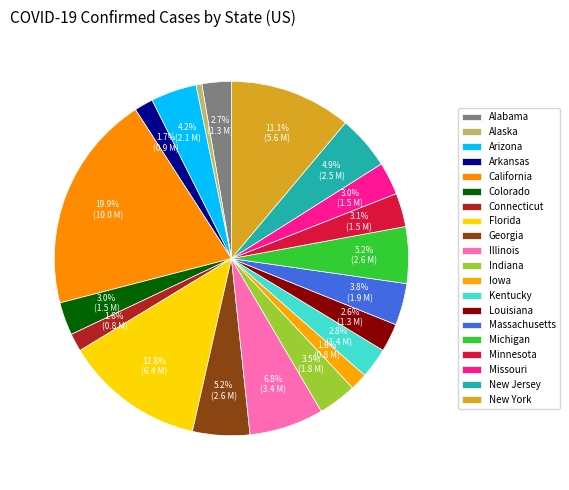

What is the change in value from California to Louisiana?

-8670141